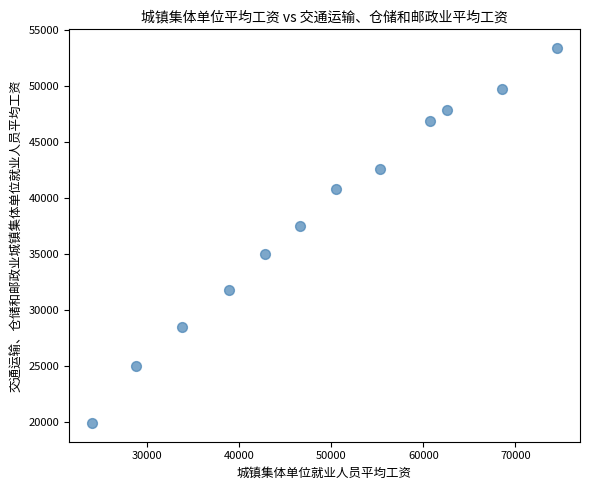

What is the range of Y values (max minus min)?

33483